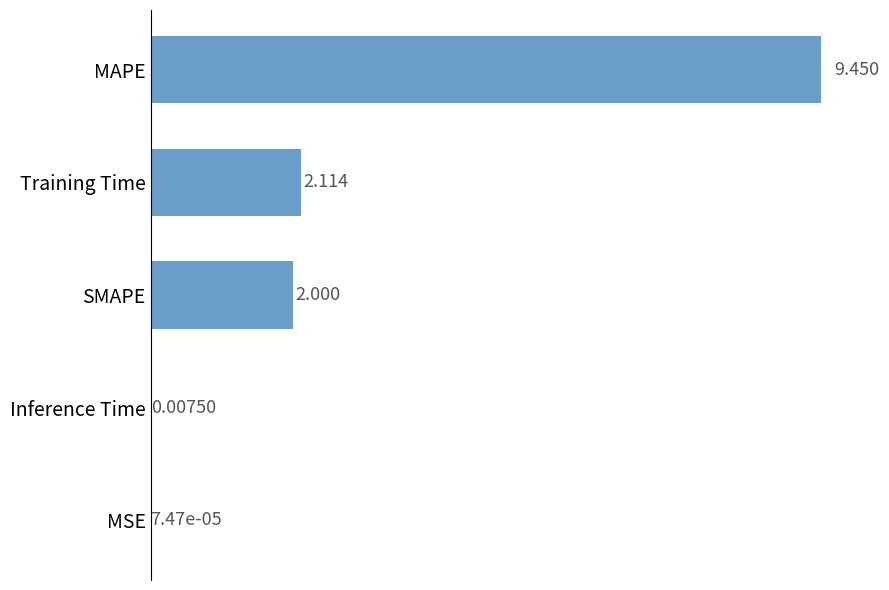

Which category has the highest value across all series?

MAPE